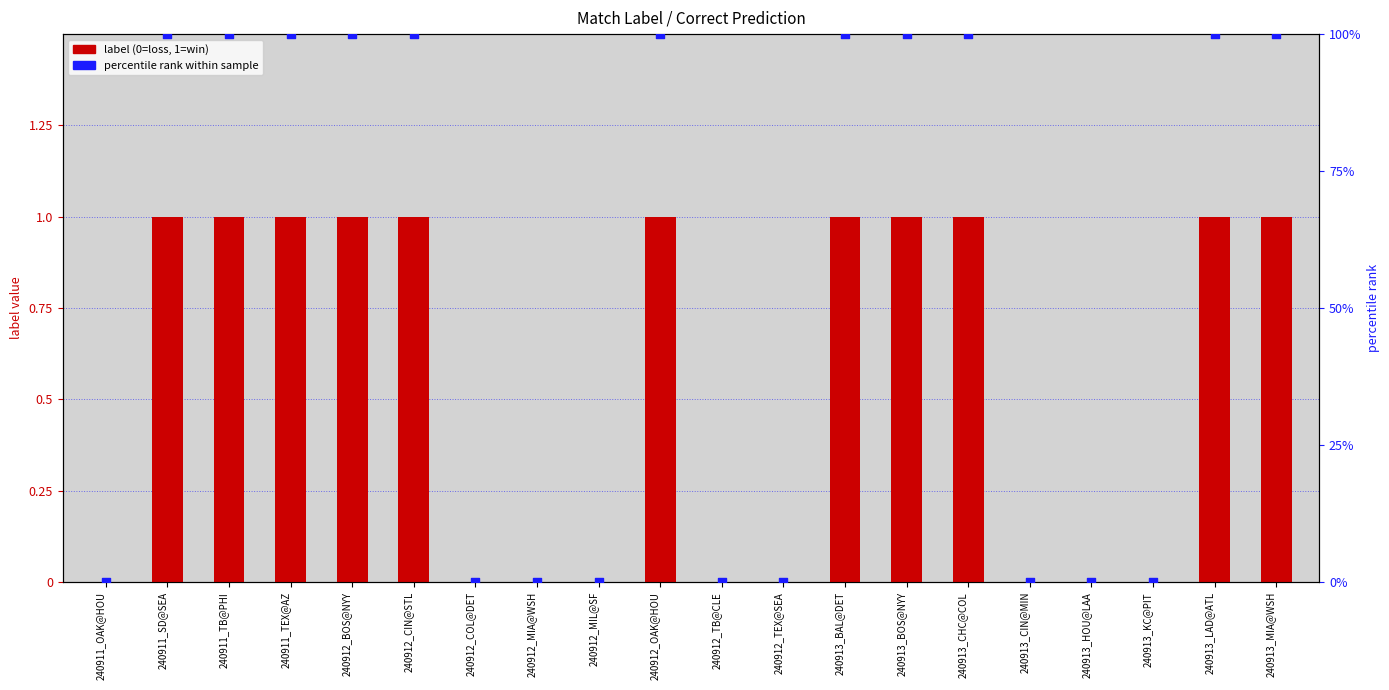

Which series has the largest total across all categories?

percentile rank within sample